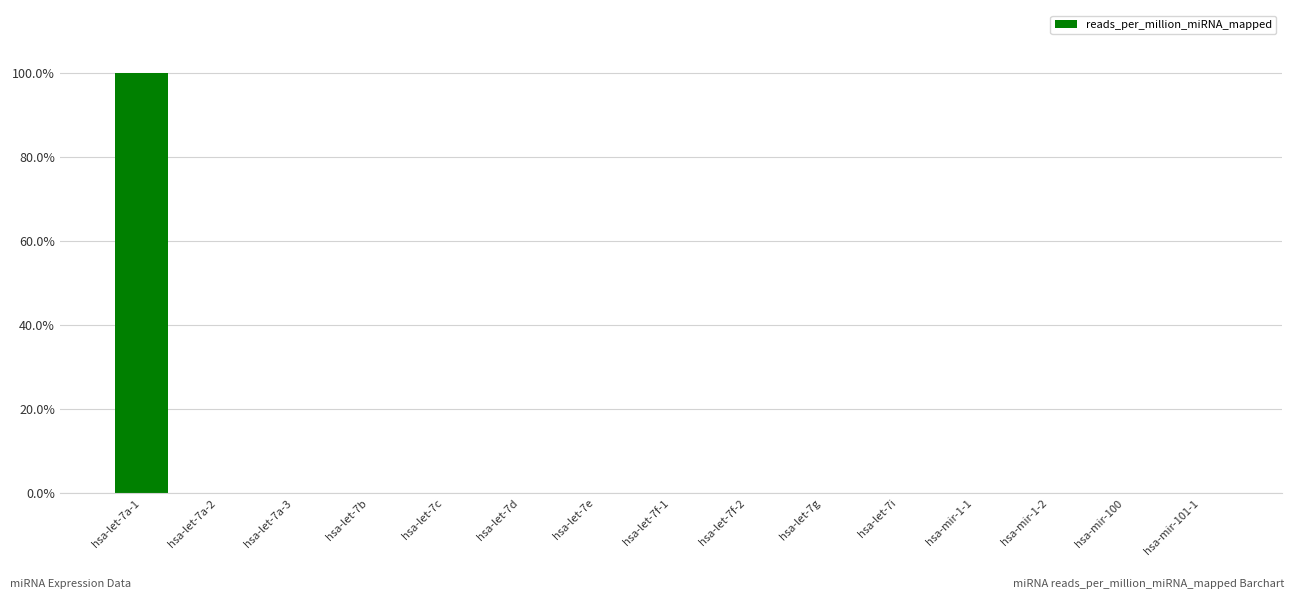

What is the average value?

7